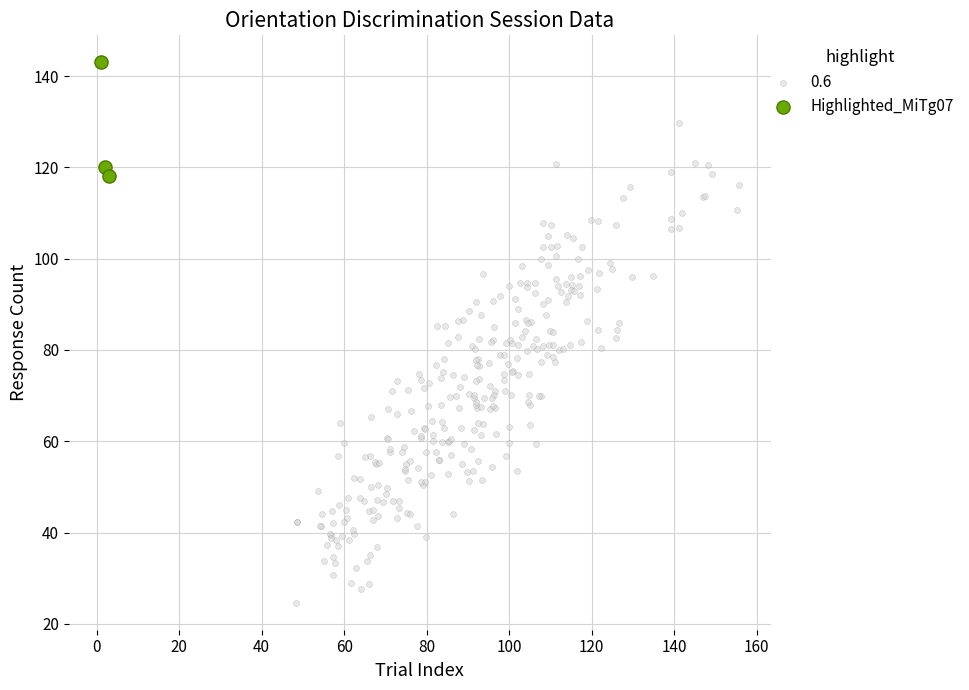

Which series has the largest Y range (max minus min)?

0.6